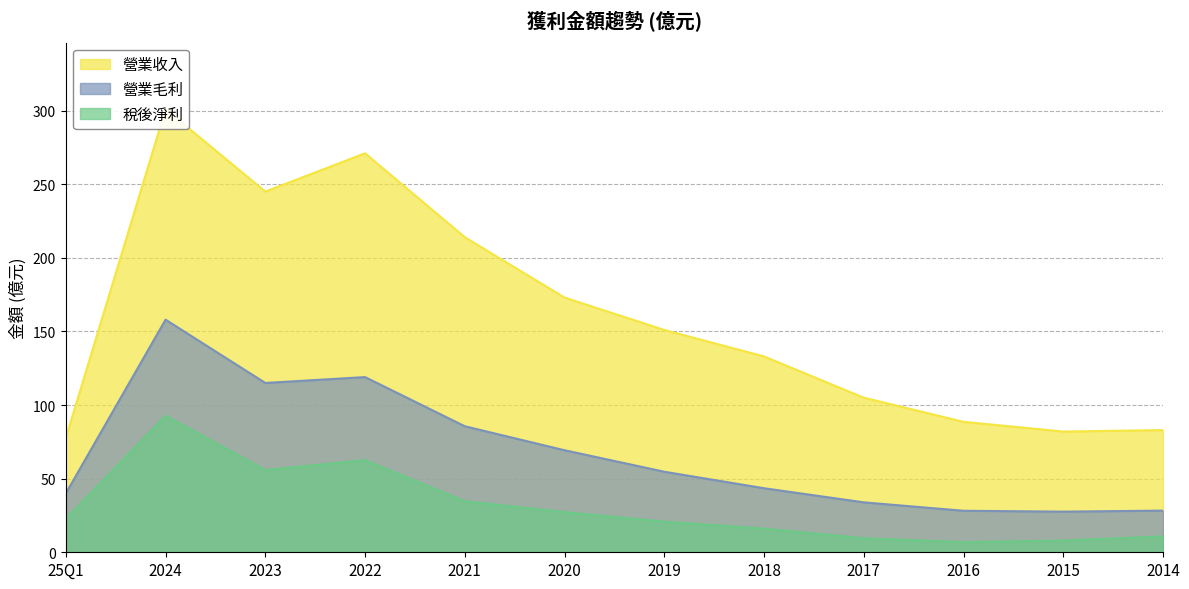

In 營業毛利, how many points are lower than both neighbors (excluding endpoints)?

2